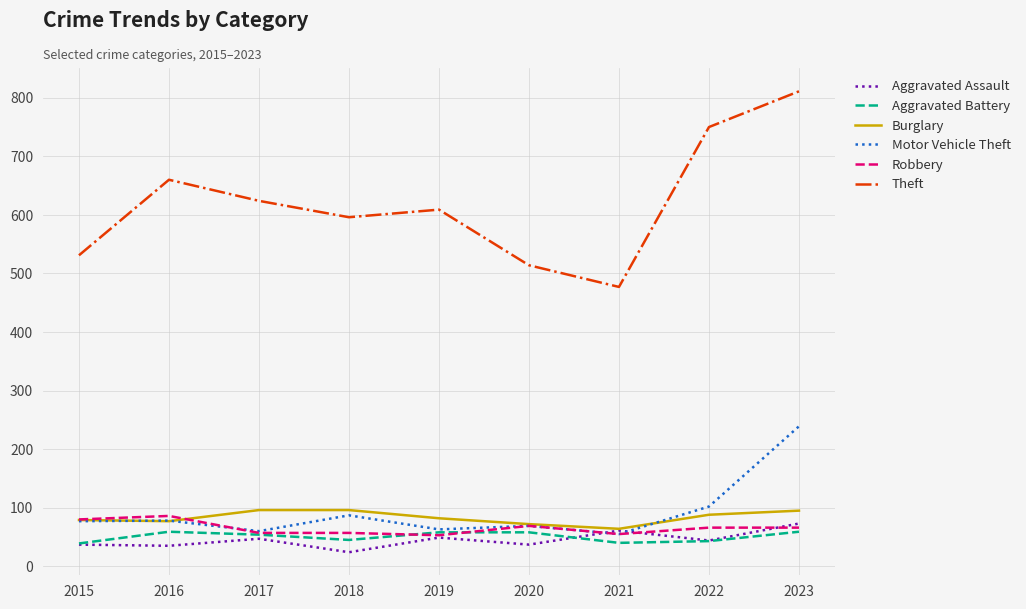

Rank the series by their maximum value, from highest to lowest.

Theft, Motor Vehicle Theft, Burglary, Robbery, Aggravated Assault, Aggravated Battery